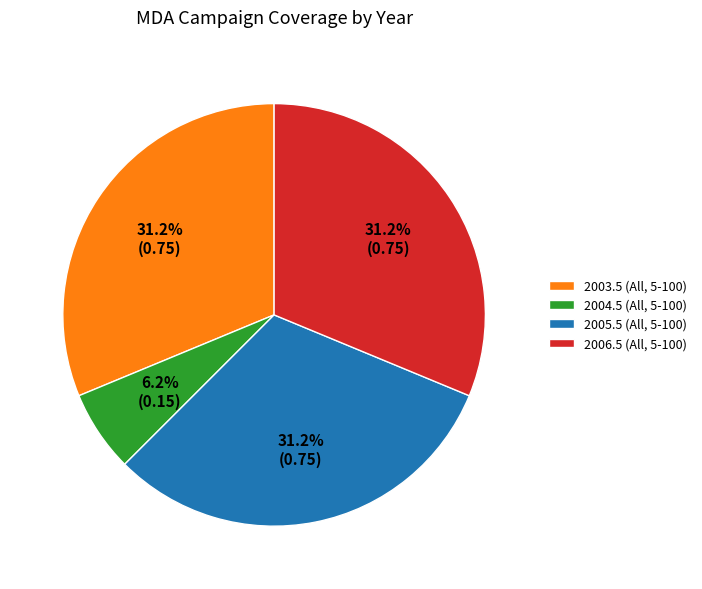

Which category has the smallest portion of the pie?

2004.5 (All, 5-100)